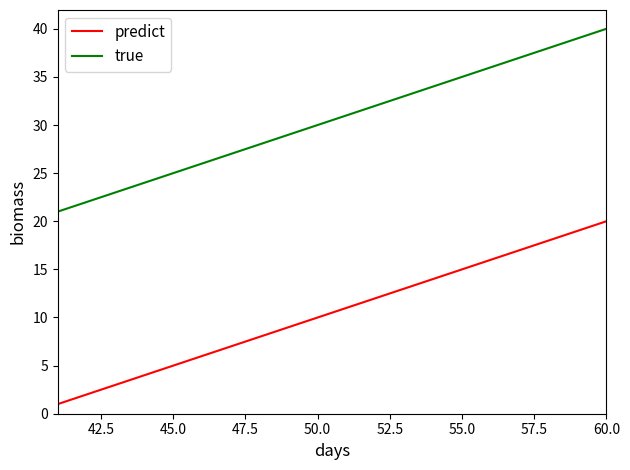

True or false: predict and true cross at least once.

False